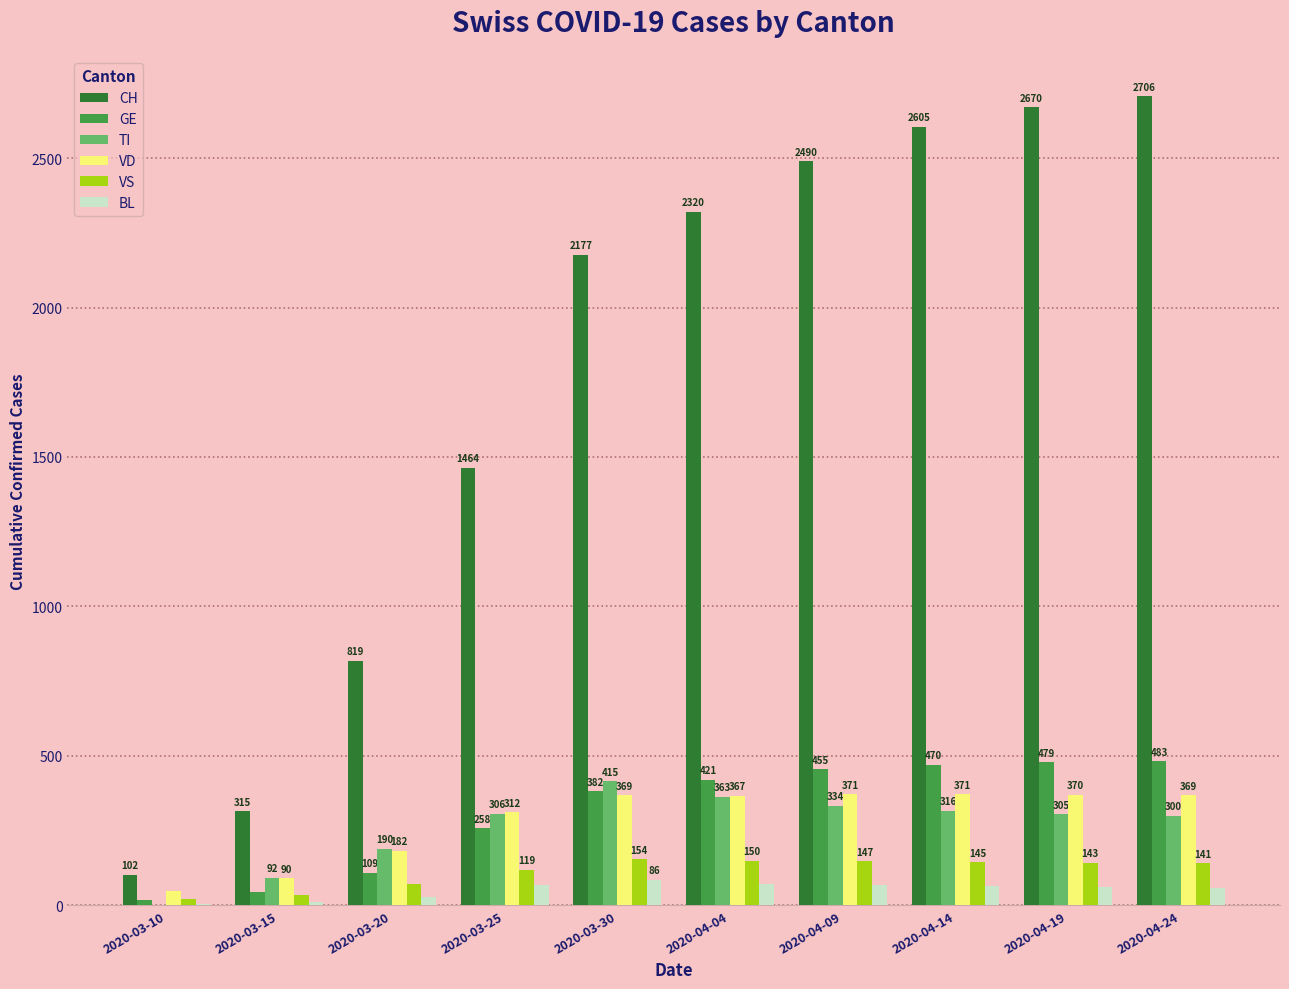

Read the BL value at 2020-03-20, to the nearest 10.

30